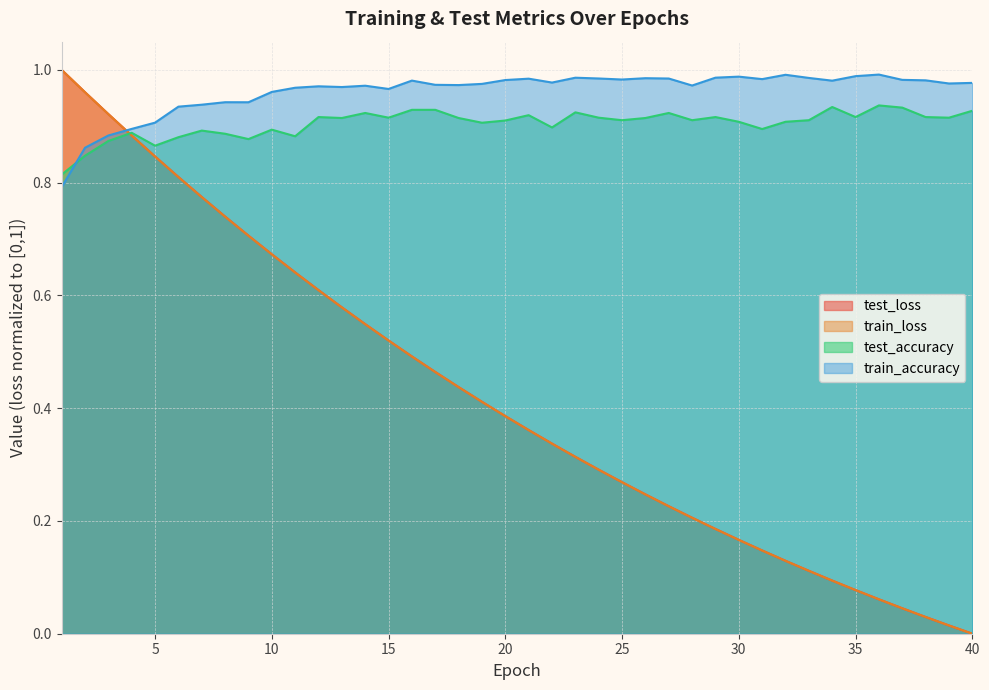

List the labels in order of test_accuracy value, largest first.

36, 34, 37, 16, 17, 40, 23, 14, 27, 21, 12, 29, 35, 38, 15, 24, 39, 13, 18, 26, 25, 28, 33, 20, 30, 32, 19, 22, 31, 10, 7, 4, 8, 11, 6, 9, 3, 5, 2, 1